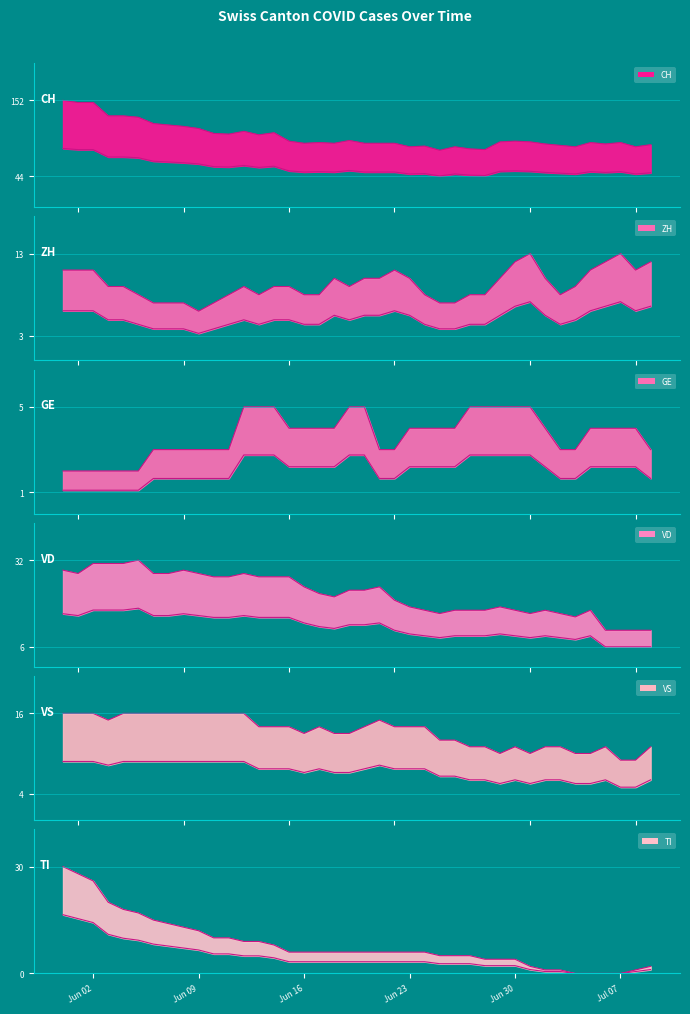

List the labels in order of VD value, largest first.

2020-06-05, 2020-06-02, 2020-06-03, 2020-06-04, 2020-05-31, 2020-06-08, 2020-06-01, 2020-06-06, 2020-06-07, 2020-06-09, 2020-06-12, 2020-06-10, 2020-06-11, 2020-06-13, 2020-06-14, 2020-06-15, 2020-06-16, 2020-06-21, 2020-06-19, 2020-06-20, 2020-06-17, 2020-06-18, 2020-06-22, 2020-06-23, 2020-06-29, 2020-06-24, 2020-06-26, 2020-06-27, 2020-06-28, 2020-06-30, 2020-07-02, 2020-07-05, 2020-06-25, 2020-07-01, 2020-07-03, 2020-07-04, 2020-07-06, 2020-07-07, 2020-07-08, 2020-07-09